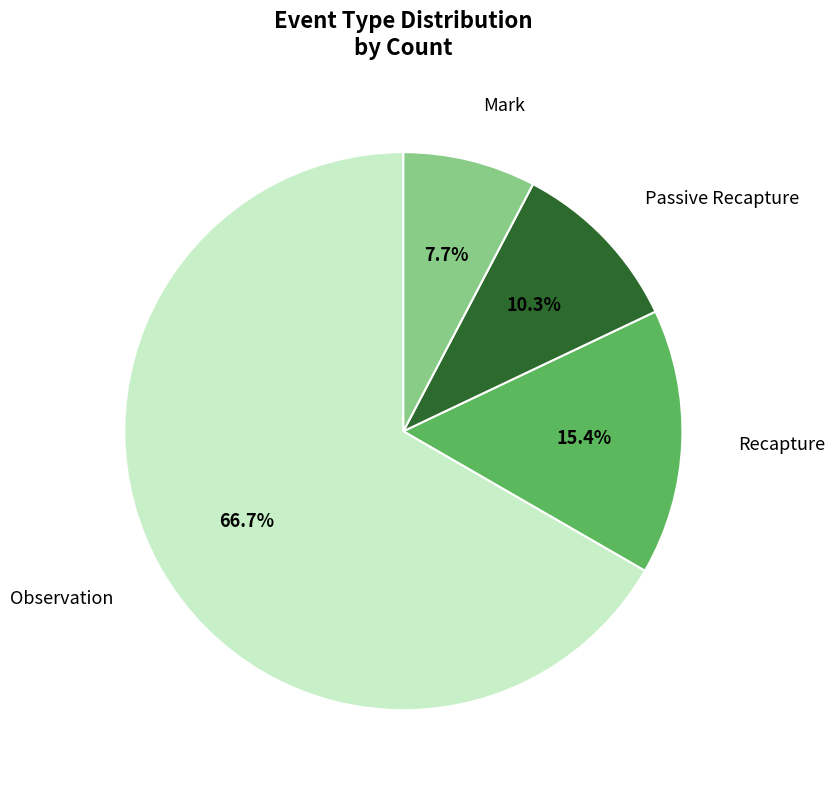

Is there any slice that represents more than half of the pie?

Yes